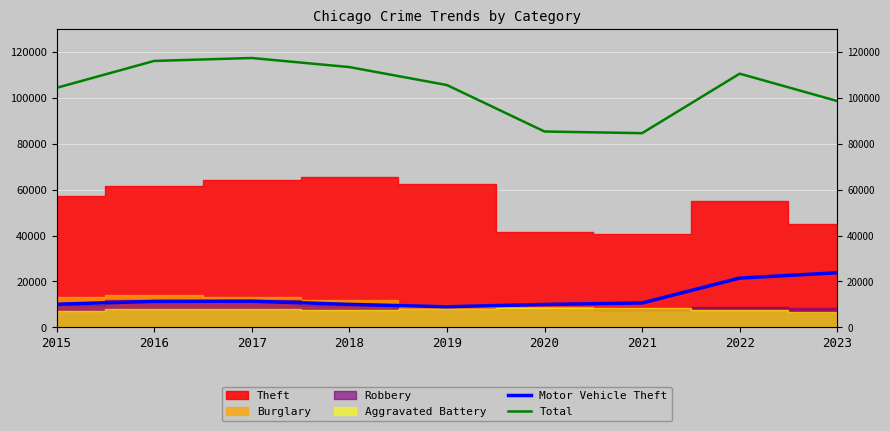

Which label corresponds to the largest value in the chart?

2017